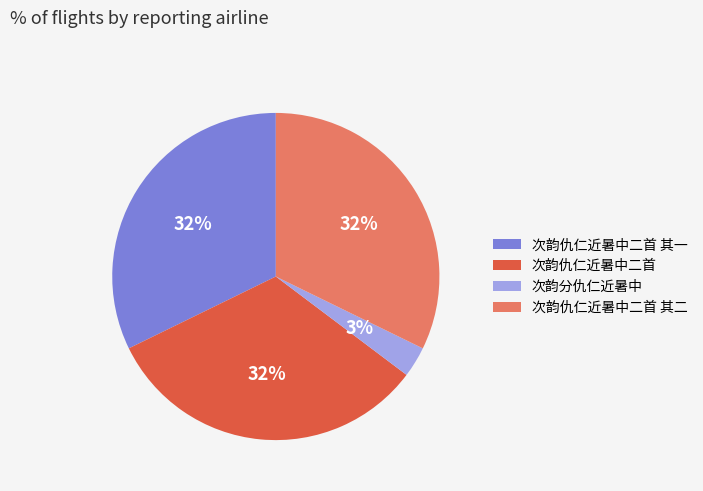

Is the sum of 次韵仇仁近暑中二首 and 次韵仇仁近暑中二首 其二 greater than half?

Yes